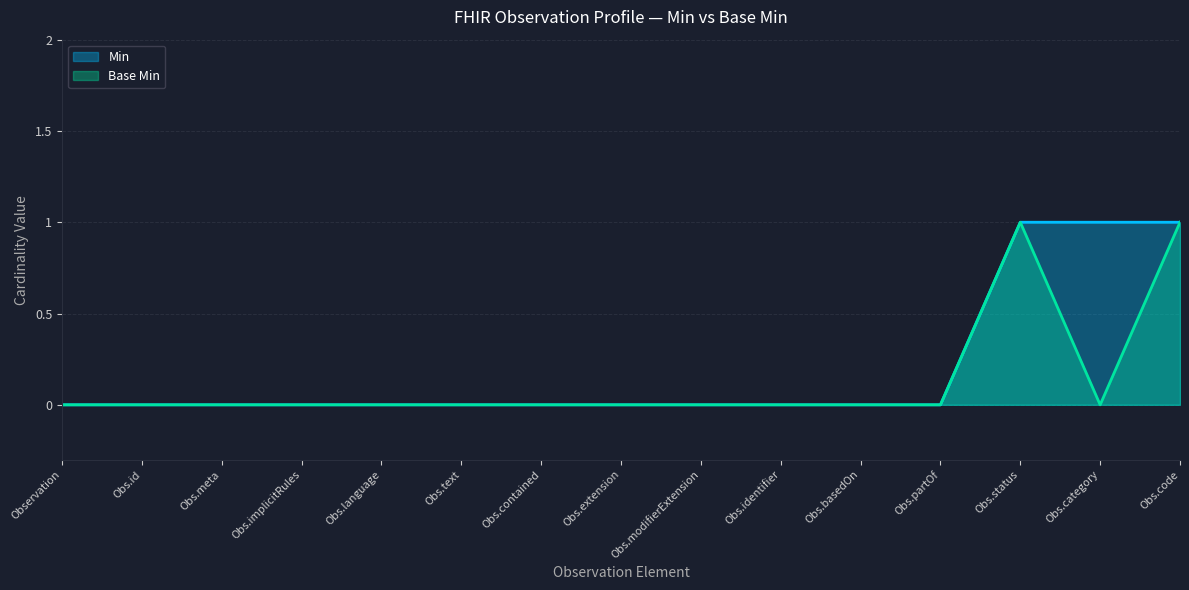

Which series has the widest spread of values?

Min